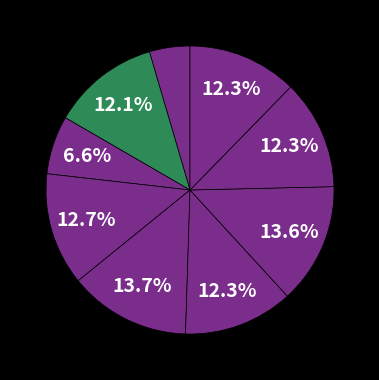

Count the number of slices in the pie.

9